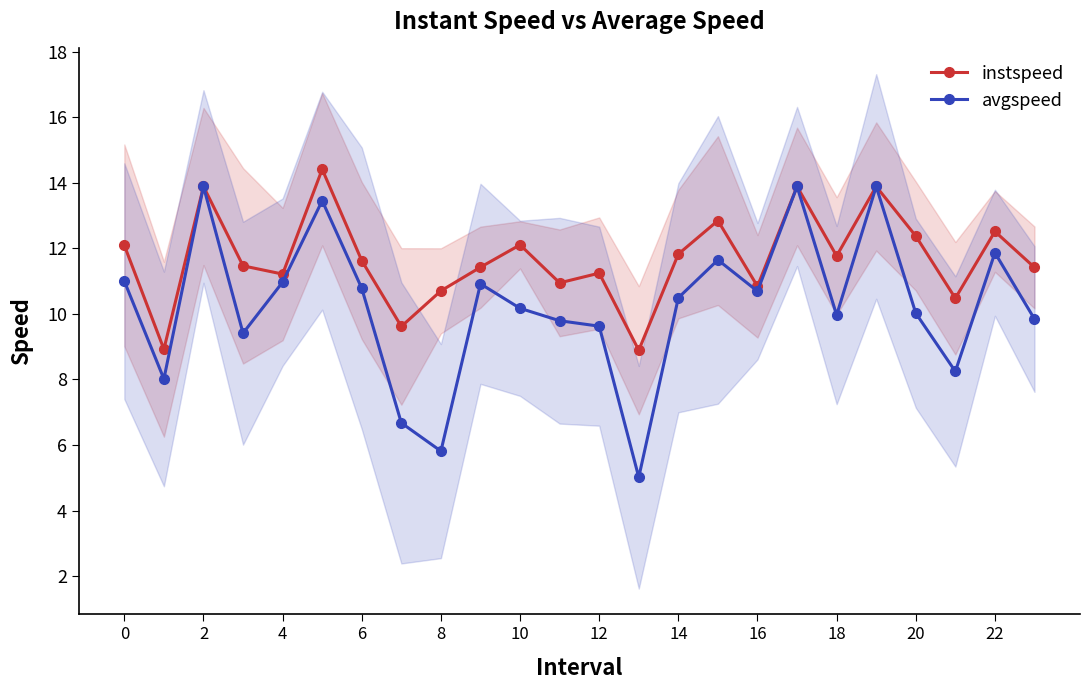

Rank the series by their average value, from lowest to highest.

avgspeed, instspeed